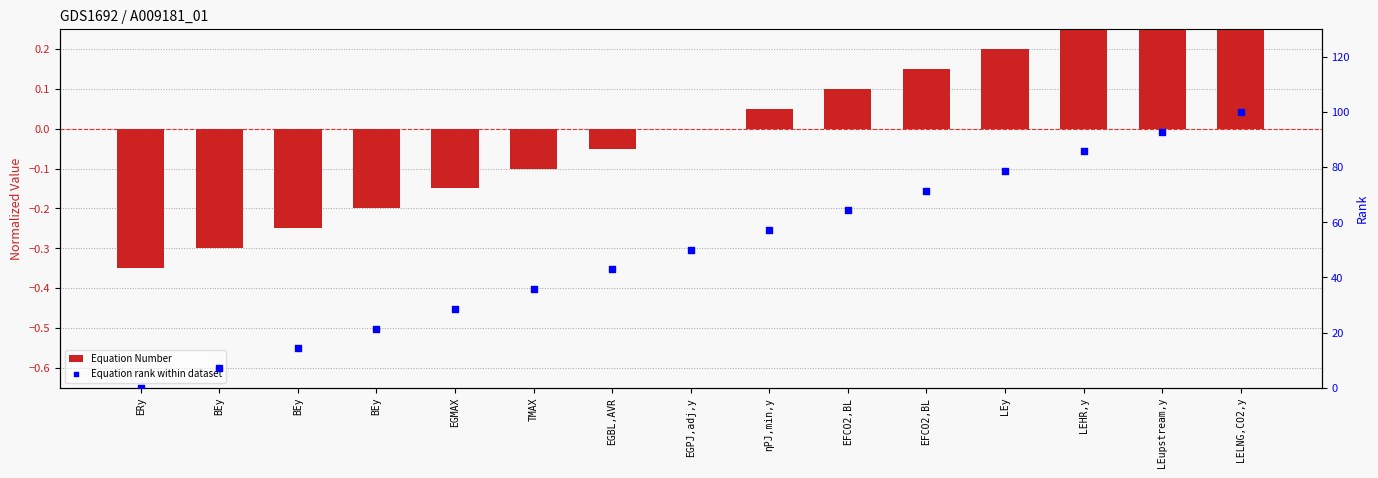

Which series contains the lowest Y value?

Equation Number